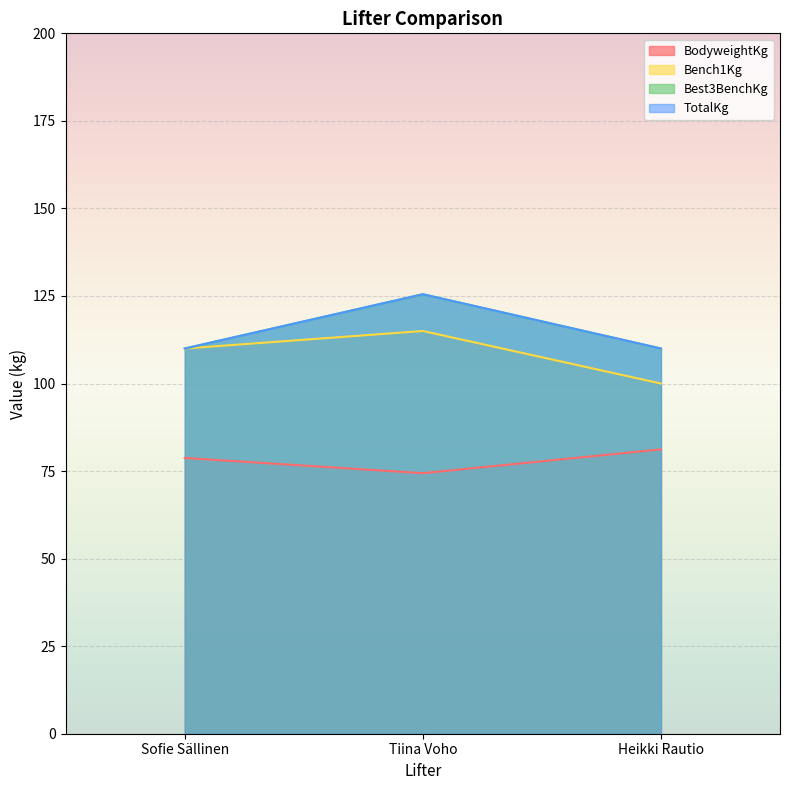

List the labels in order of Bench1Kg value, smallest first.

Heikki Rautio, Sofie Sällinen, Tiina Voho